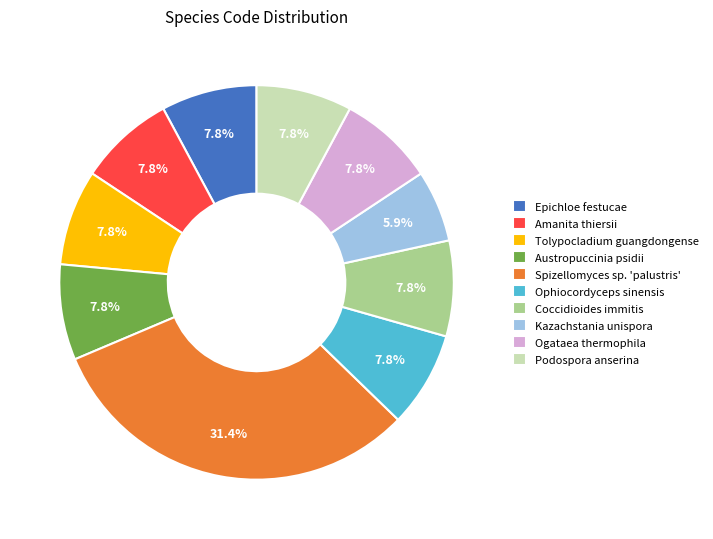

Approximately how many times larger is the value at Ogataea thermophila compared to Epichloe festucae?

1.0